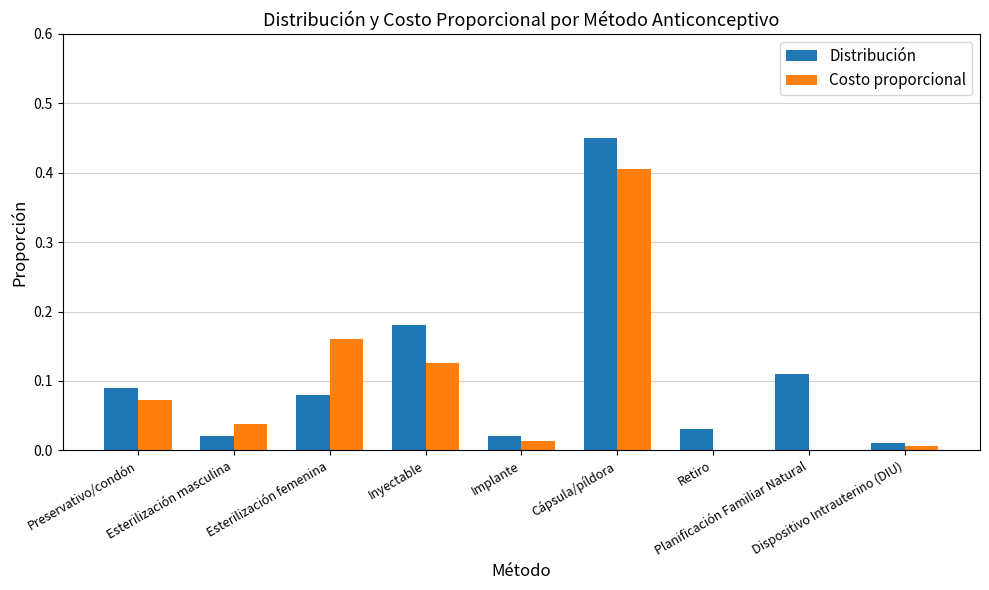

What is the sum of all Costo proporcional values?

0.8